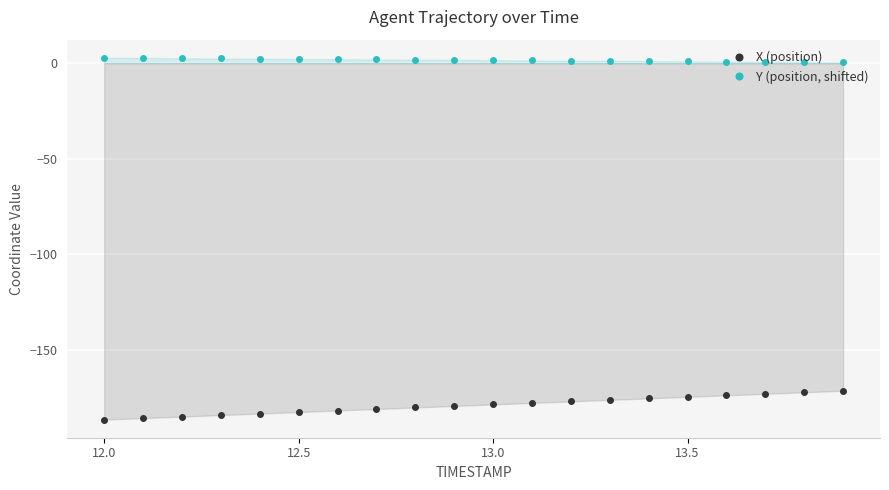

Which category has the highest value across all series?

12.0